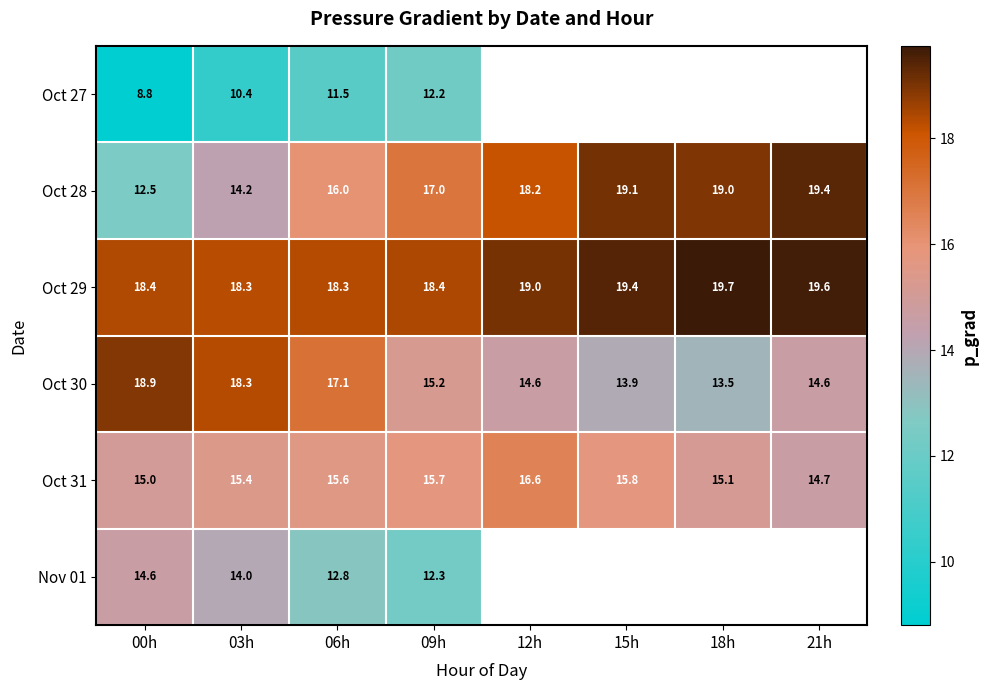

How many series are shown in this chart?

6